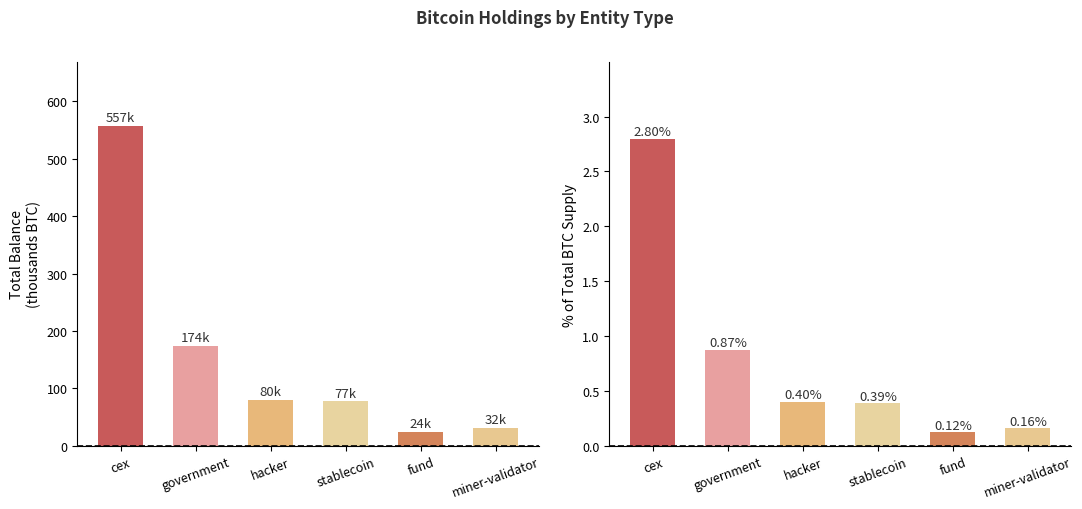

List the series in order of their peak value, highest first.

balance, pctOfCap